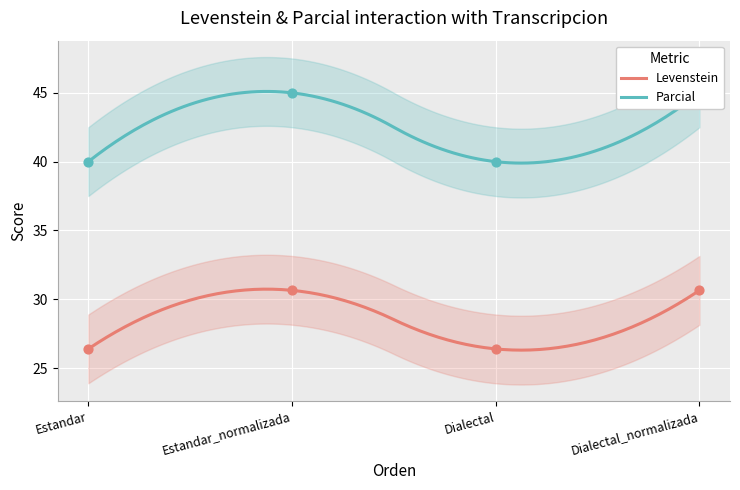

Which series has the largest Y range (max minus min)?

Parcial